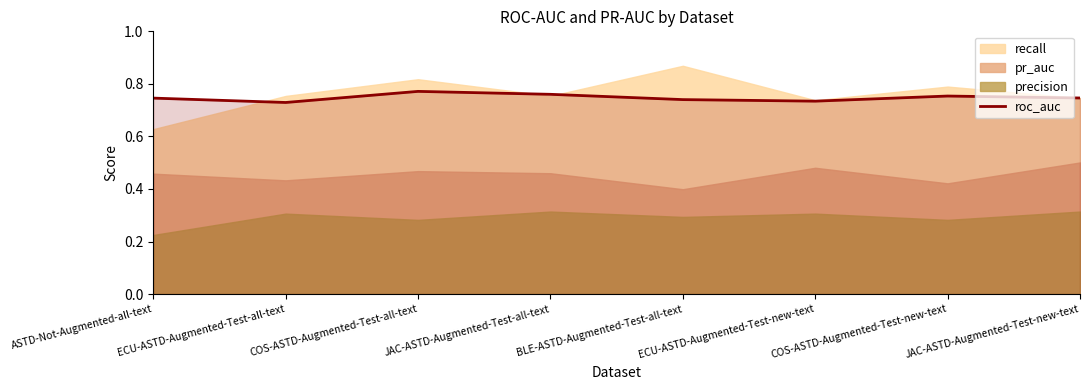

List the labels in order of value, largest first.

COS-ASTD-Augmented-Test-all-text, JAC-ASTD-Augmented-Test-all-text, COS-ASTD-Augmented-Test-new-text, JAC-ASTD-Augmented-Test-new-text, ASTD-Not-Augmented-all-text, BLE-ASTD-Augmented-Test-all-text, ECU-ASTD-Augmented-Test-new-text, ECU-ASTD-Augmented-Test-all-text